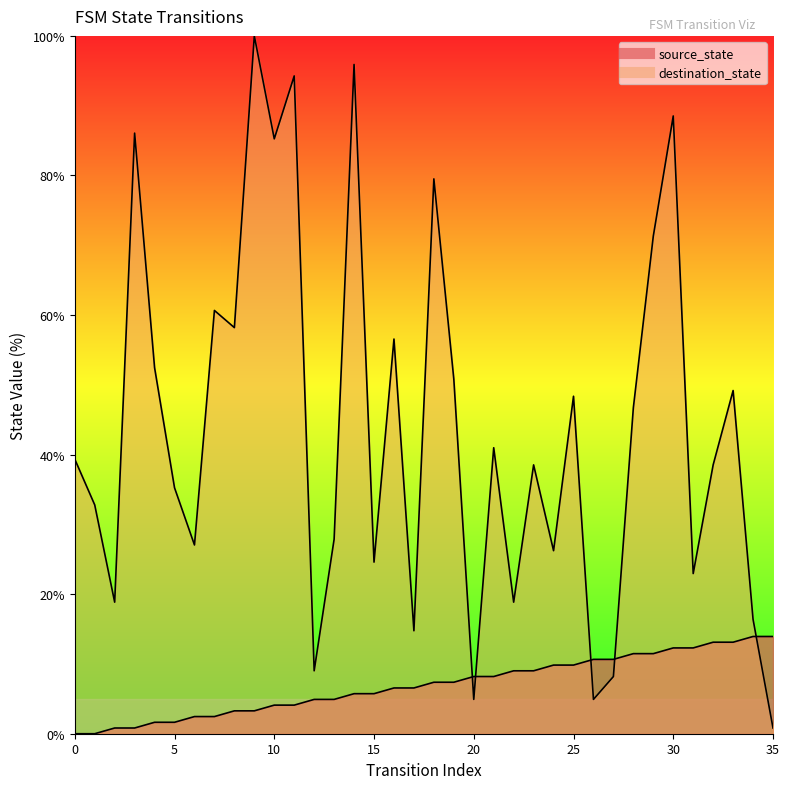

Which series ends up on top after the final intersection of source_state and destination_state?

source_state